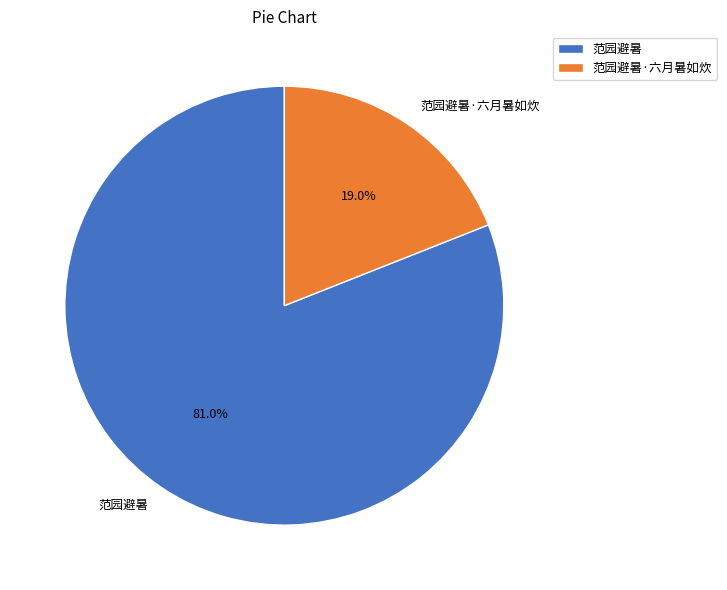

To the nearest percent, what is the average slice percentage?

50%